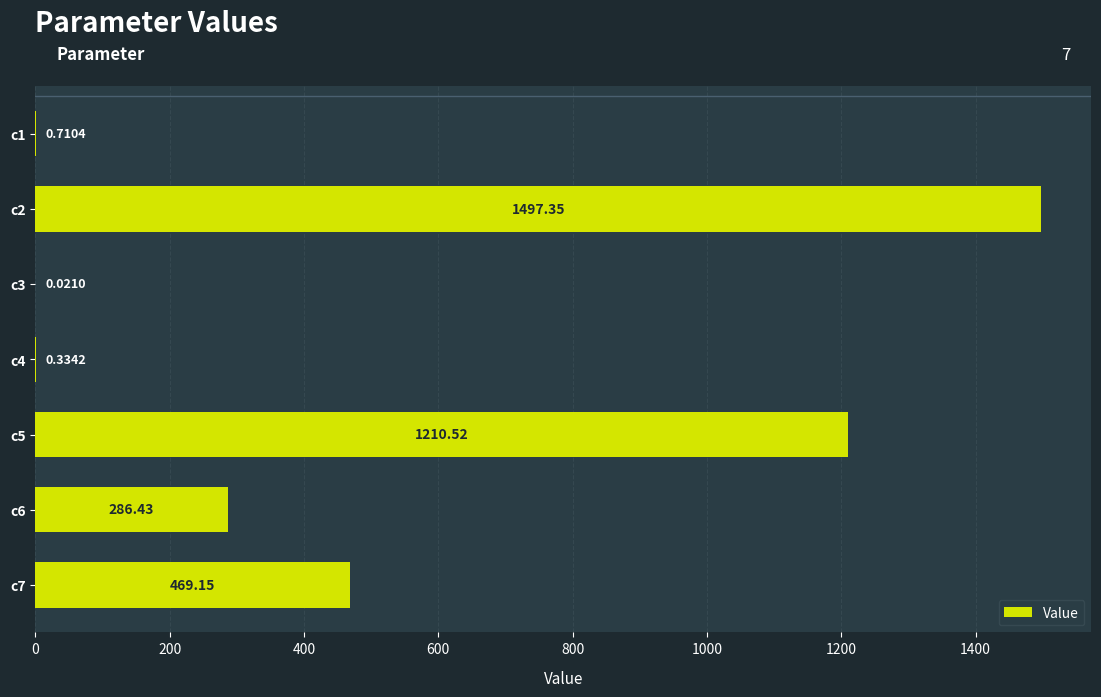

Which has a higher value, c7 or c2?

c2